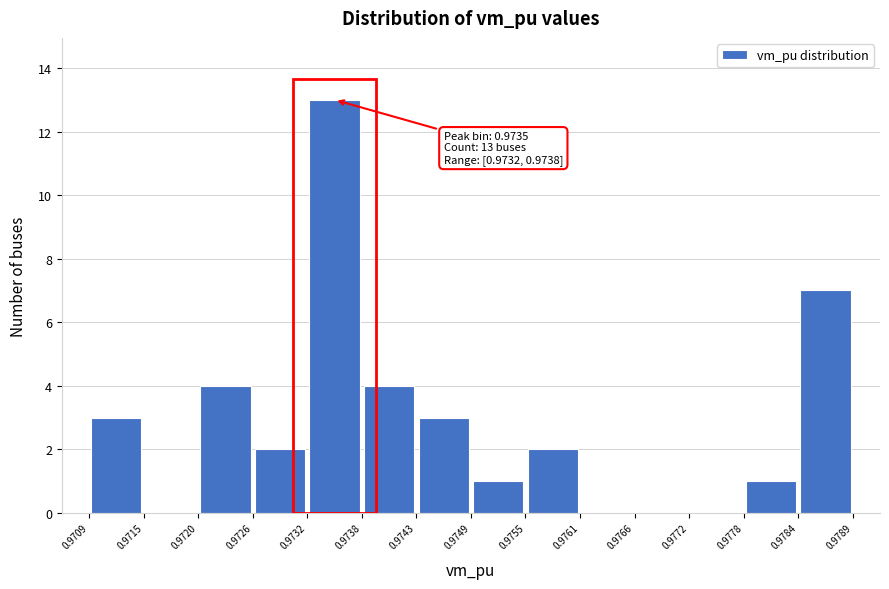

Which range on the x-axis has the tallest bar?

0.9732 to 0.9738